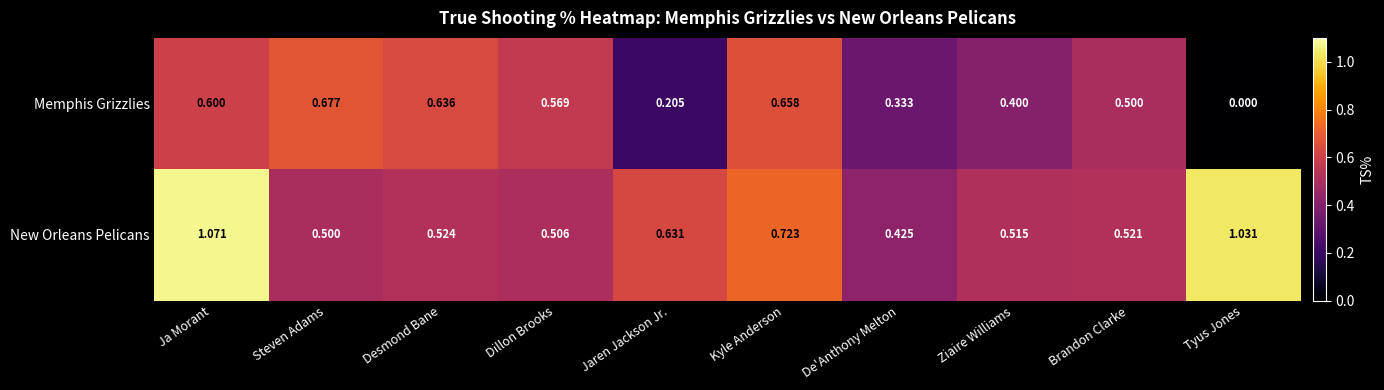

At which category is the sum across all series the highest?

Ja Morant